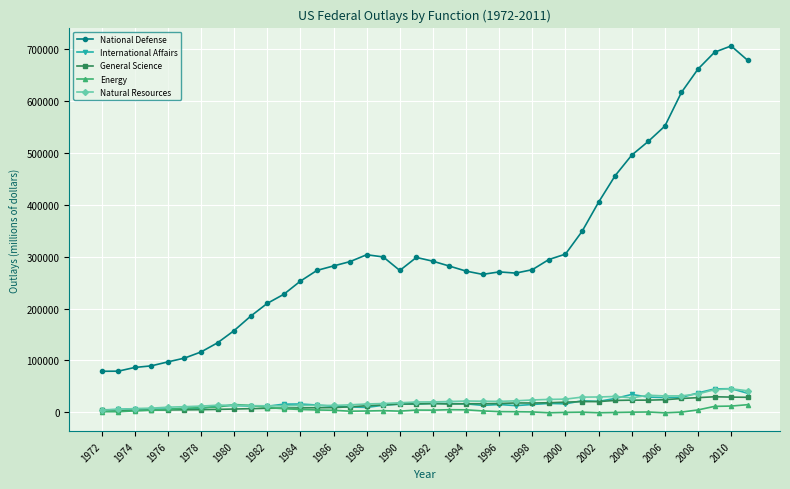

What are all the series names shown in the legend?

National Defense, International Affairs, General Science, Energy, Natural Resources